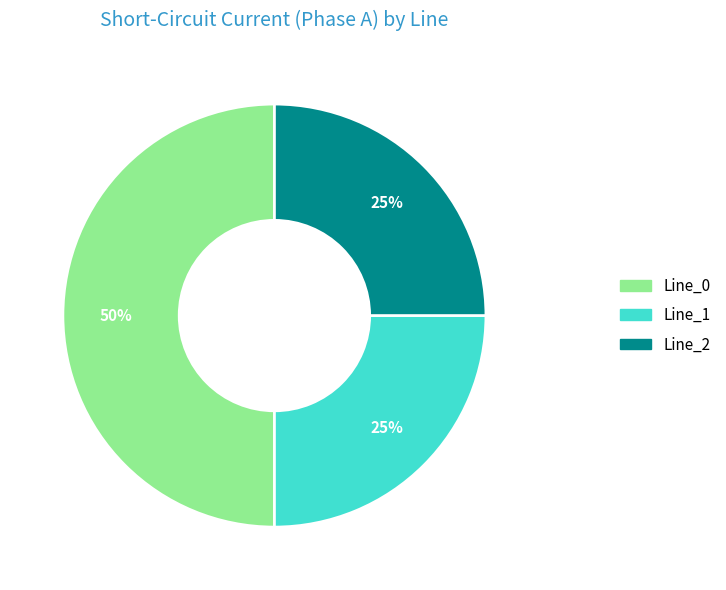

To the nearest percent, what is the difference between the largest and smallest slice percentages?

25%